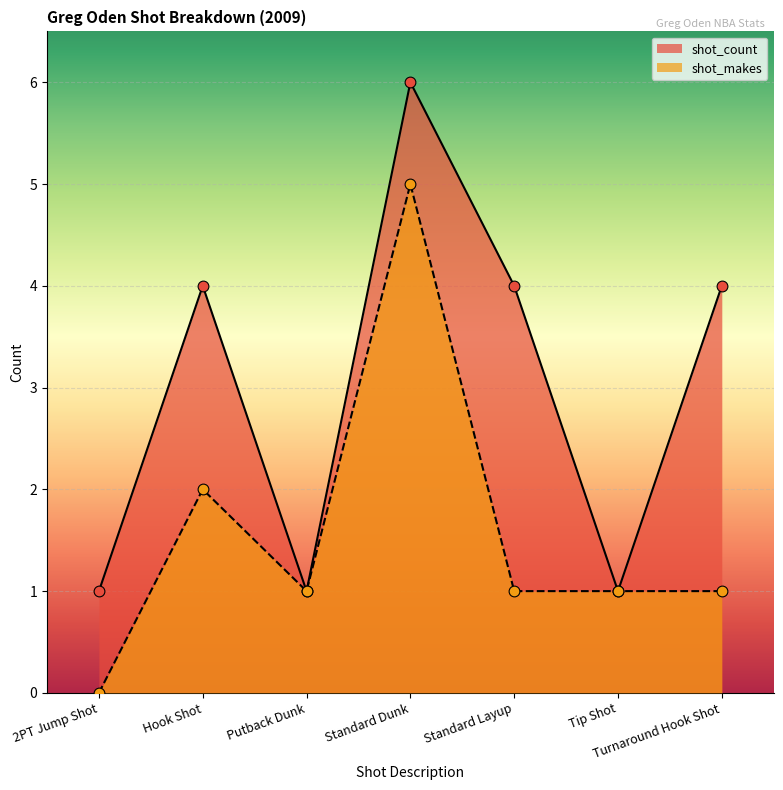

At how many categories does at least one series exceed 3?

4